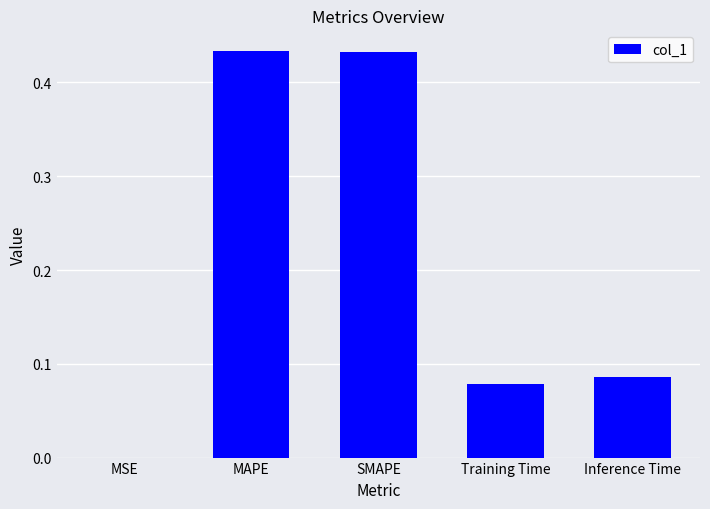

What is the sum of the values at Inference Time and Training Time?

0.2